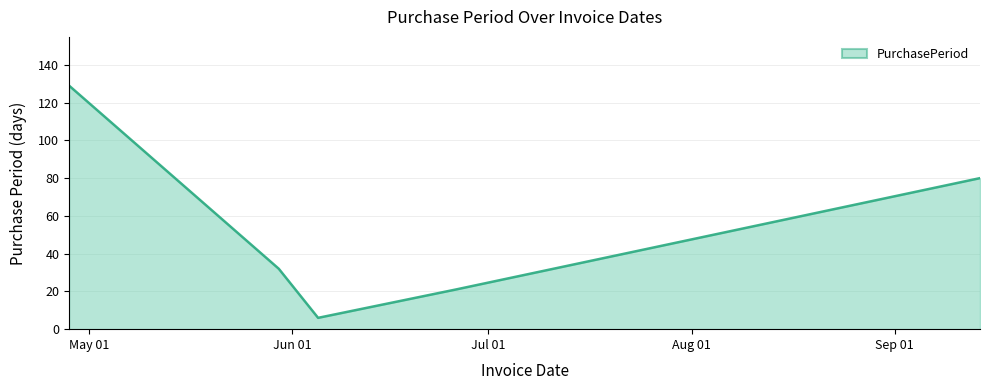

How many categories are shown in the chart?

5